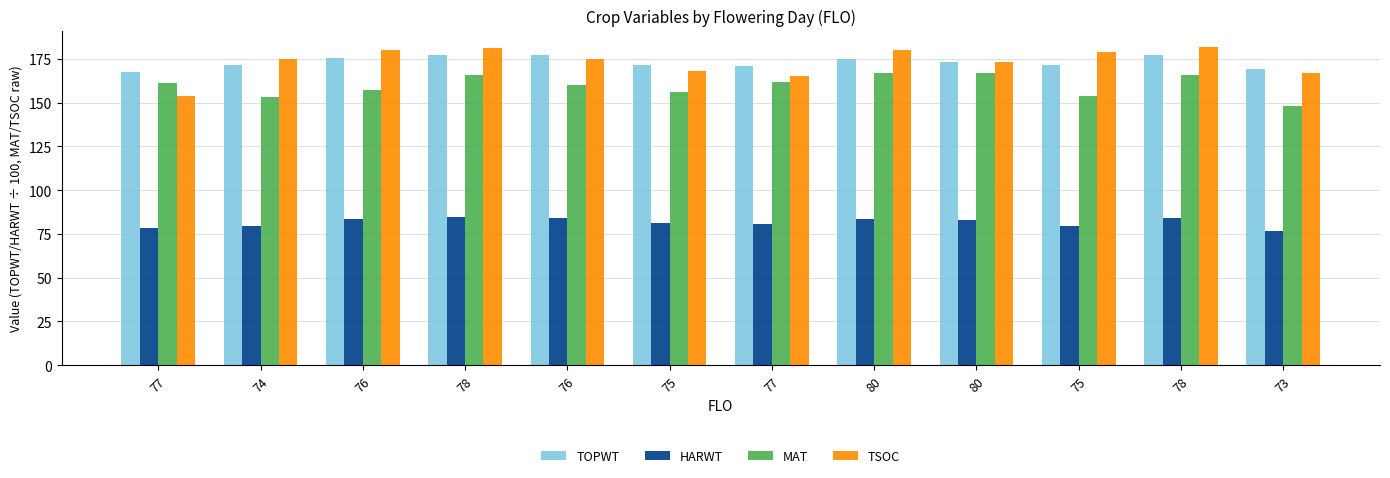

Is the value of HARWT at 80 greater than the value of TSOC at 80?

No